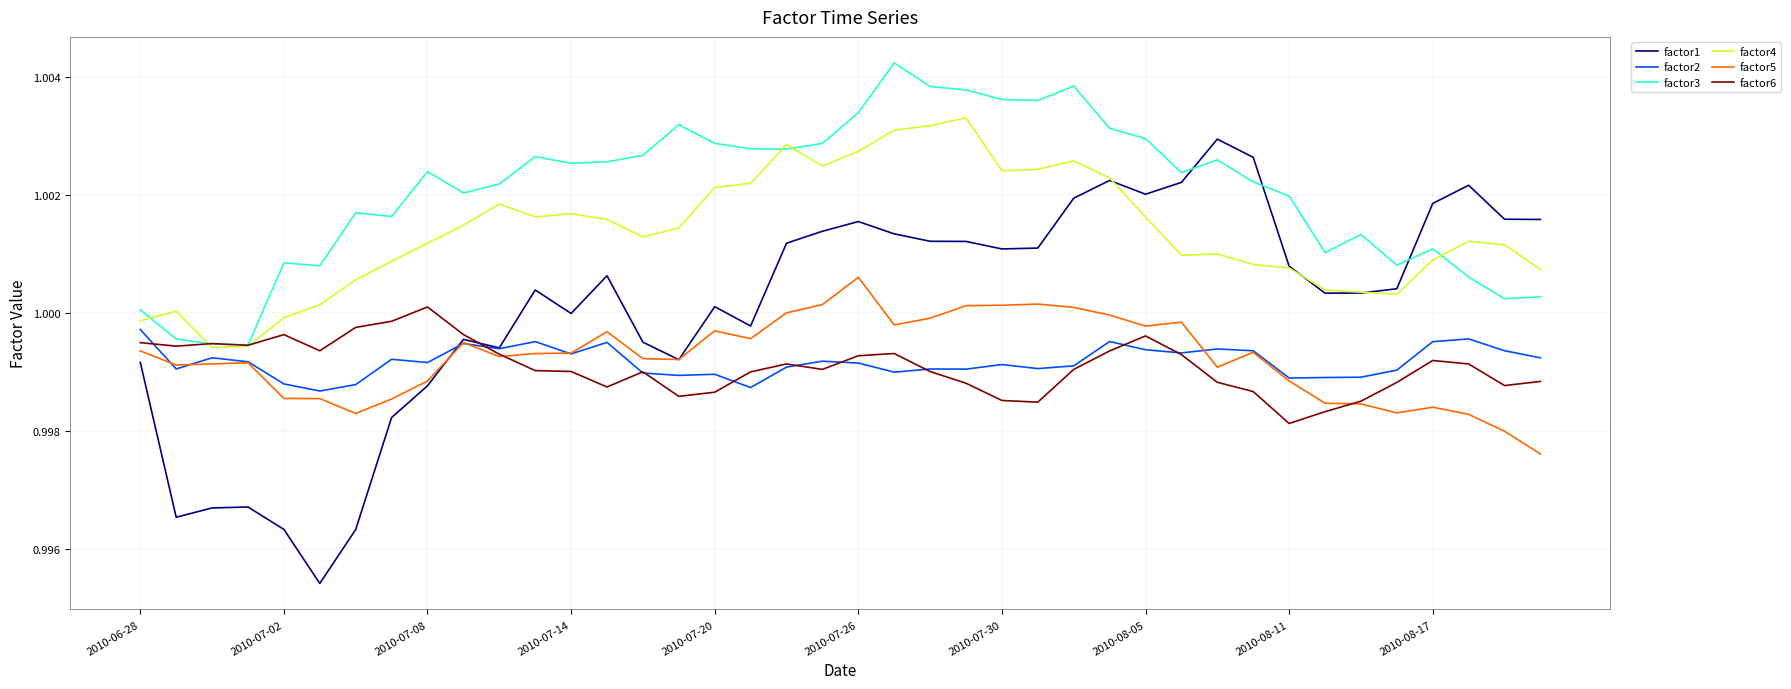

Which series has the widest spread of values?

factor1